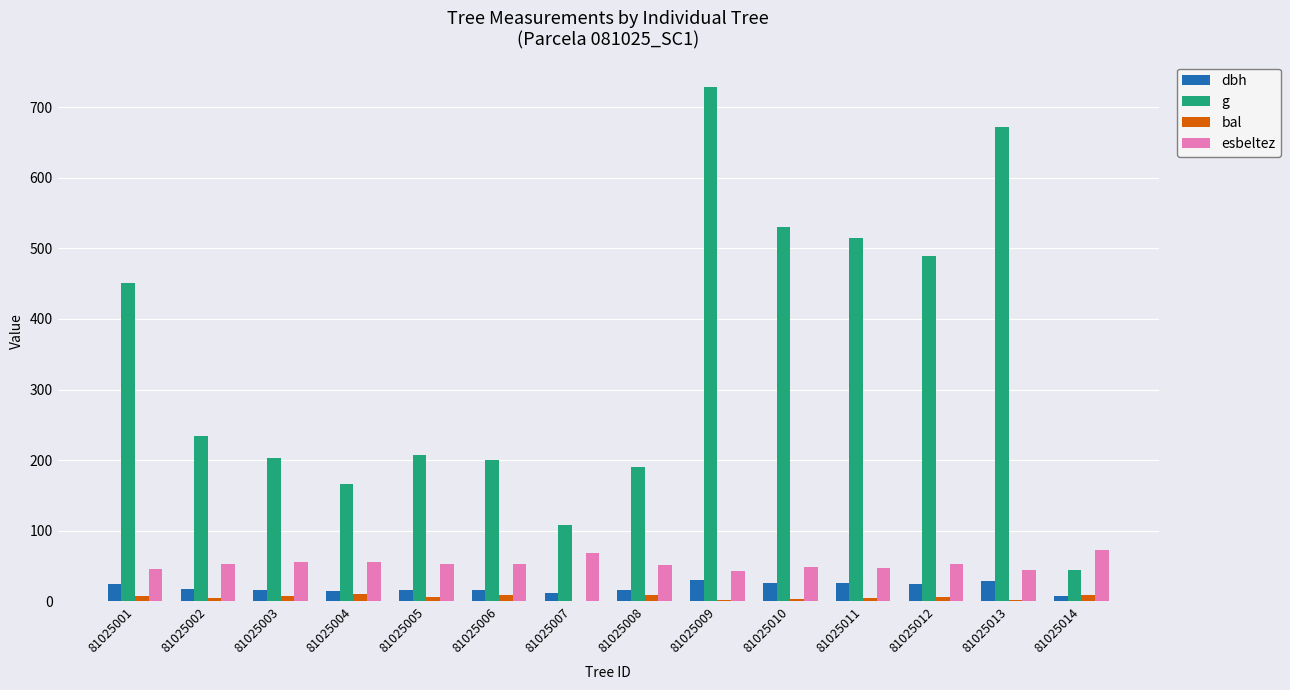

Which series has the largest total across all categories?

g